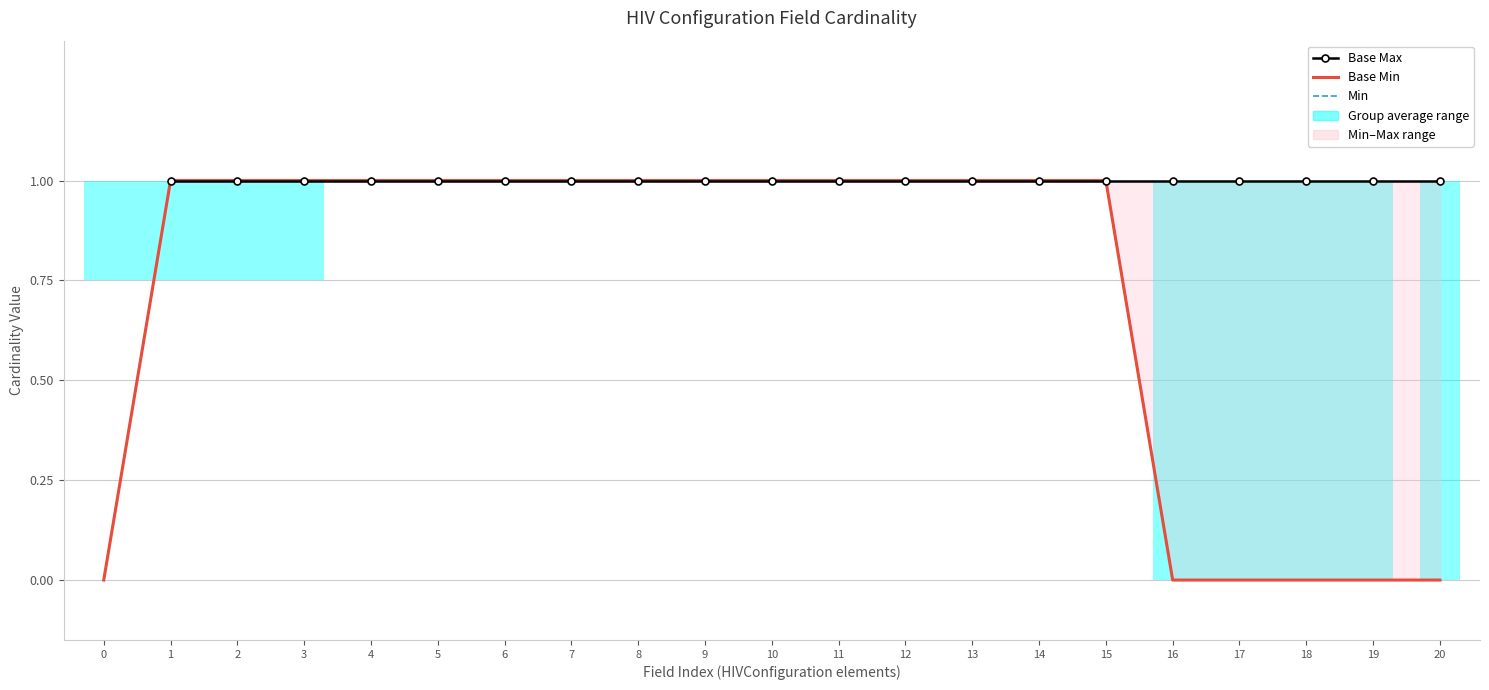

What is the difference between the second highest and second lowest values in the Base Min series?

1.0